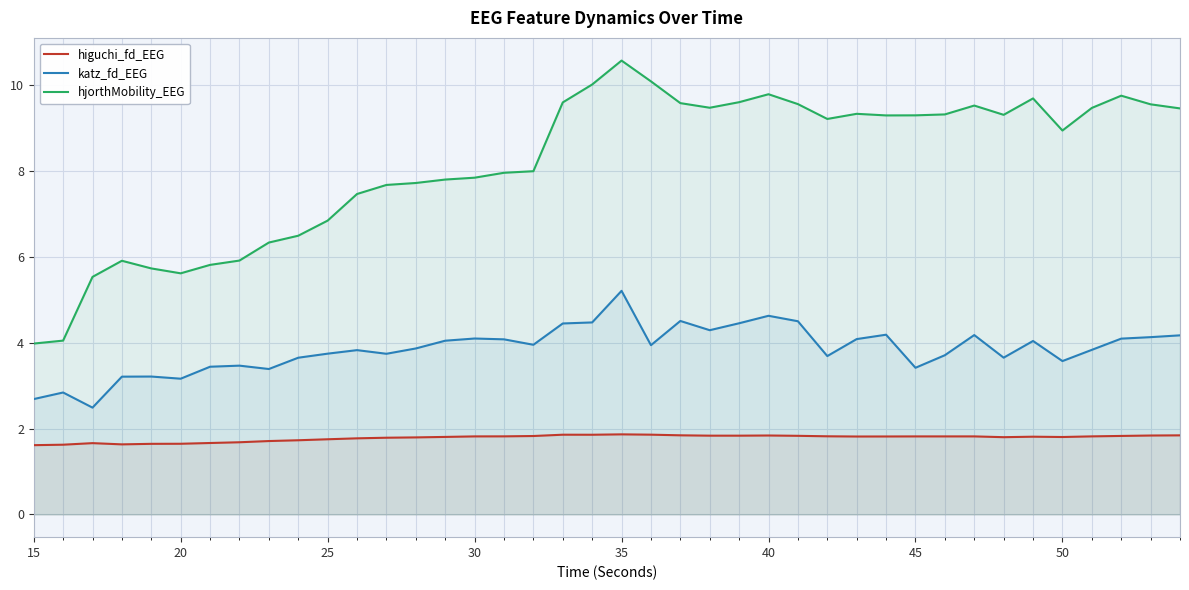

Rank the series by their average value, from highest to lowest.

hjorthMobility_EEG, katz_fd_EEG, higuchi_fd_EEG